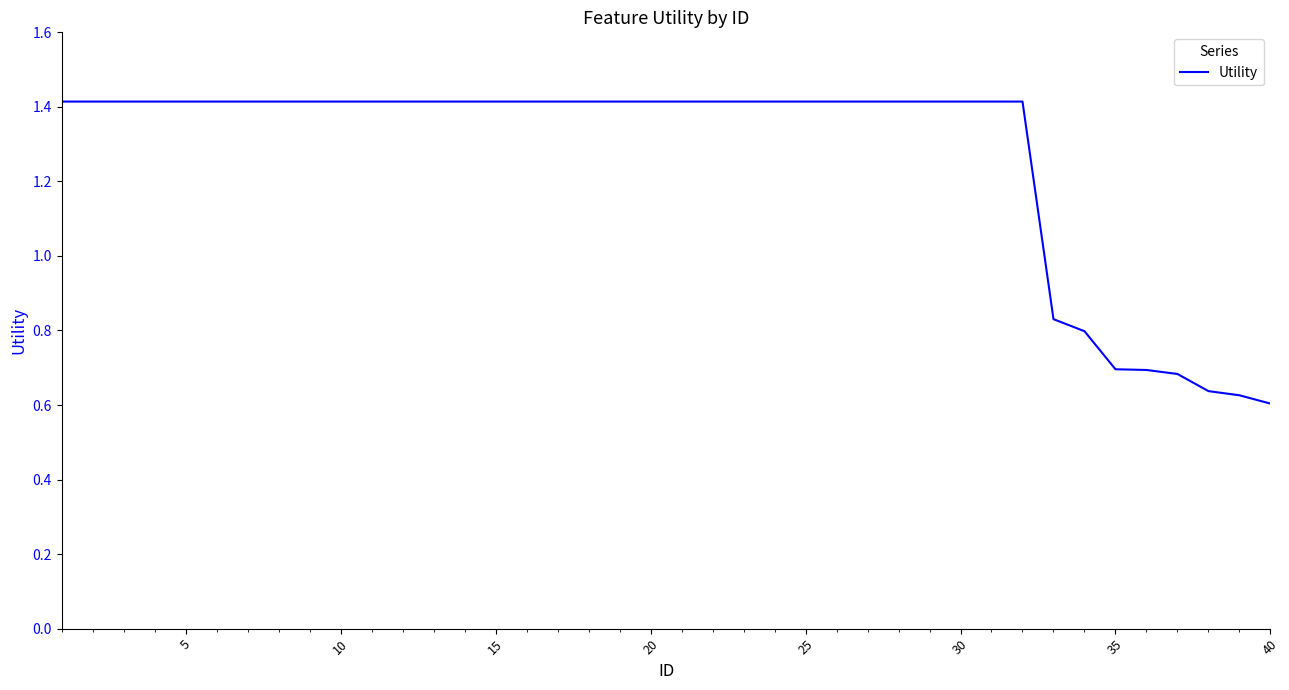

What is the greatest value displayed?

1.4